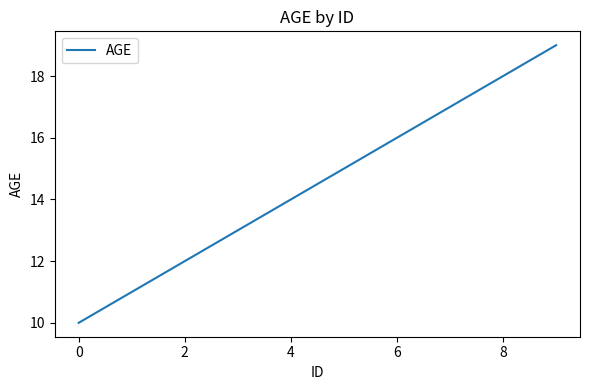

What is the difference between the maximum and minimum values?

9